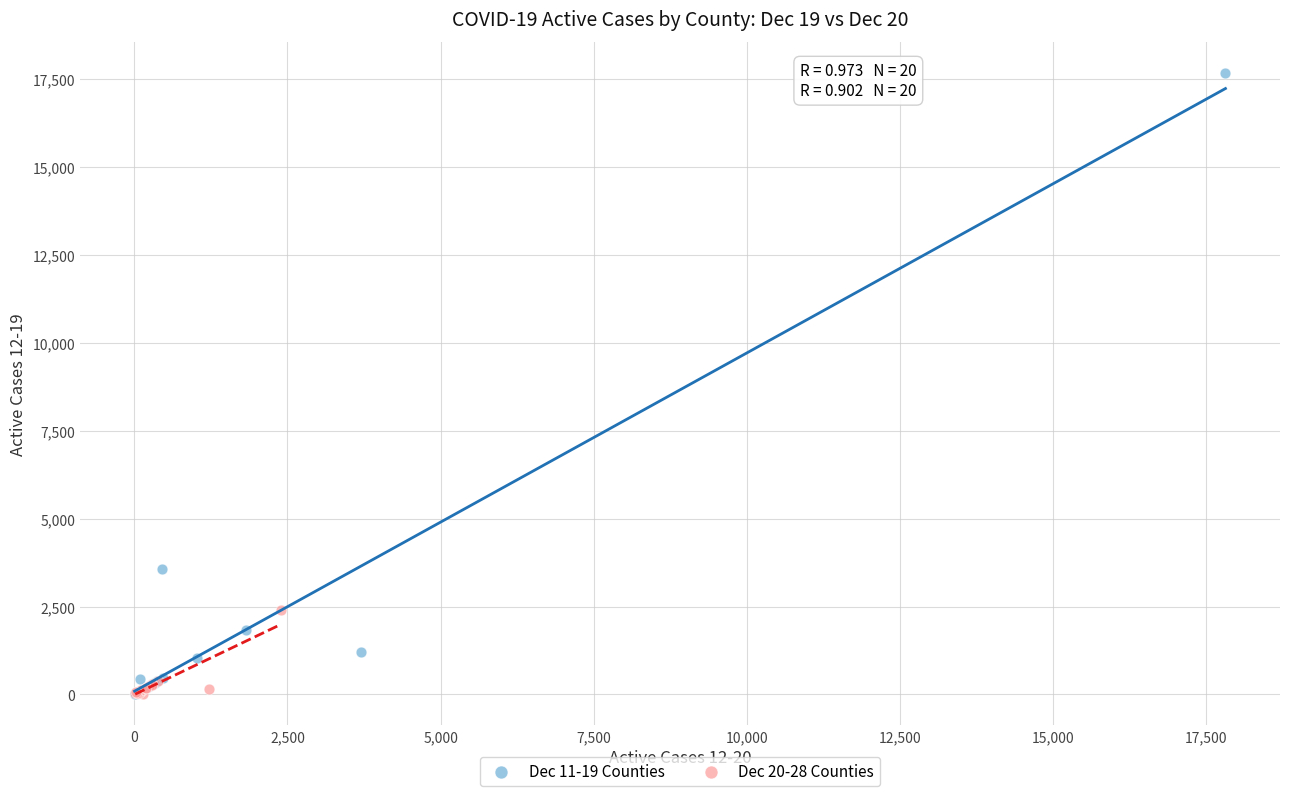

Which series has the widest spread of Y values?

Dec 11-19 Counties